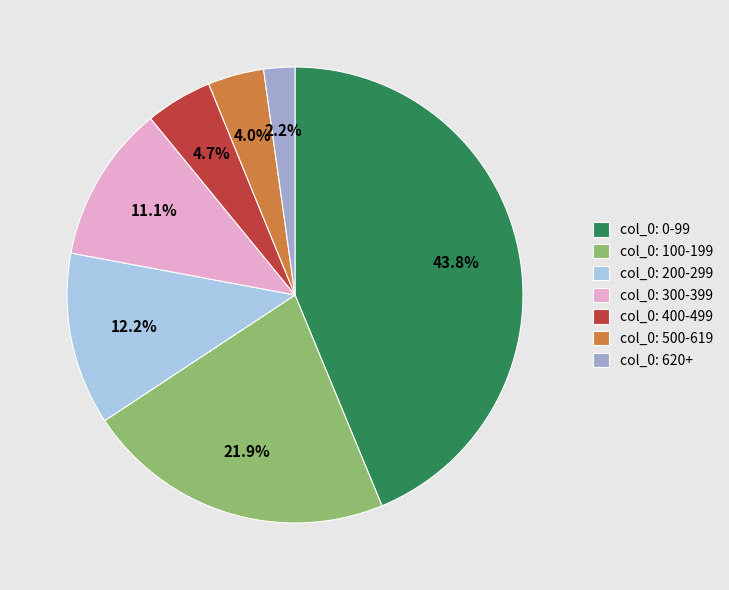

Is there any slice that represents more than half of the pie?

No